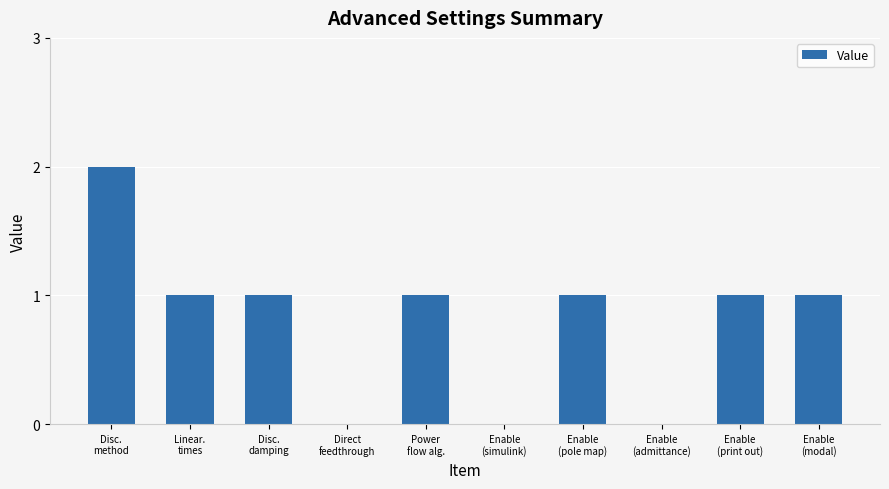

What is the sum of all values?

8